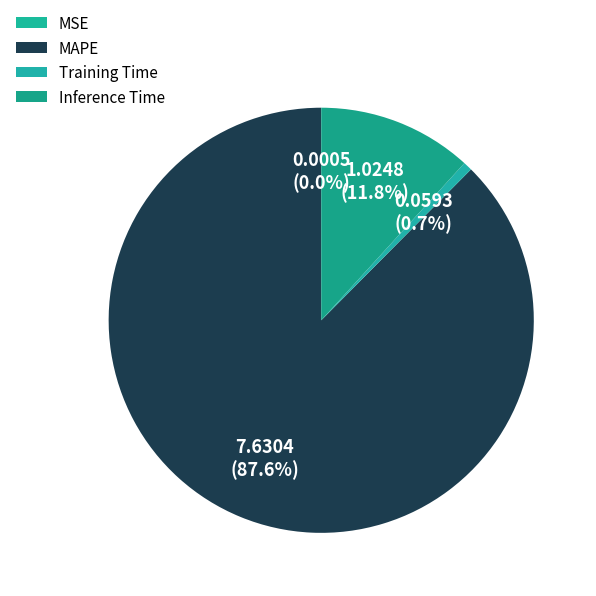

Which slice is the largest?

MAPE